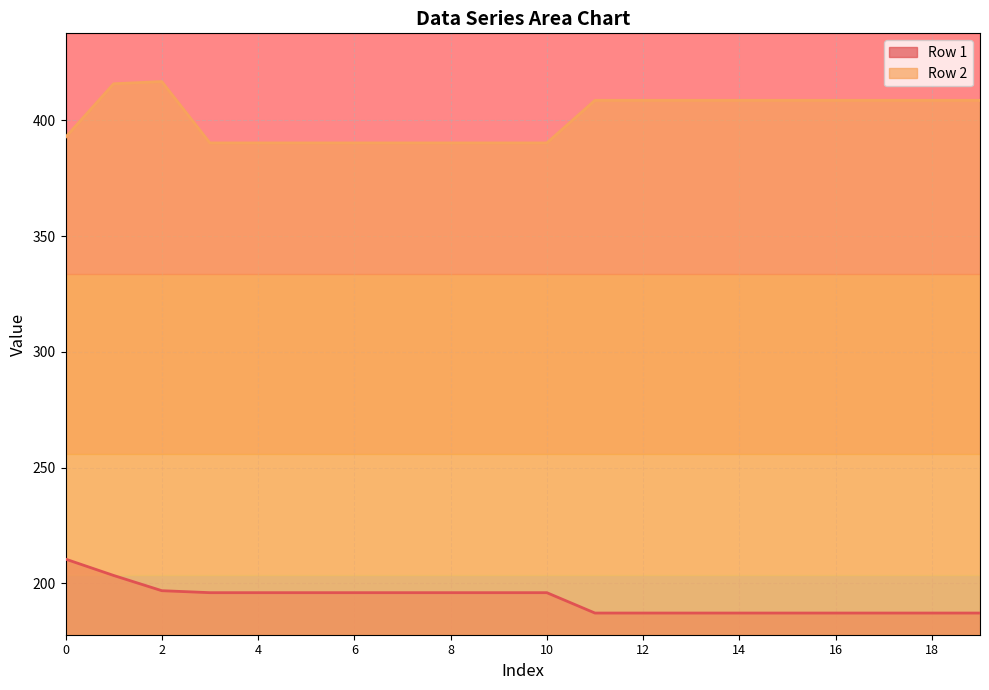

What is the value of the Row 1 point at the 10th from the left?

196.0